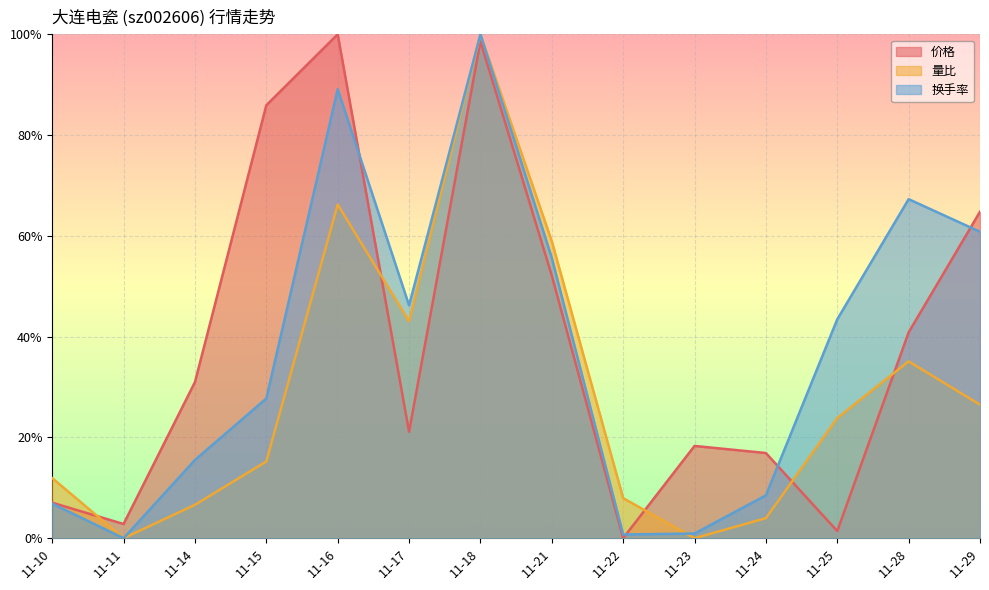

How many intersections are there between 价格 and 量比?

5